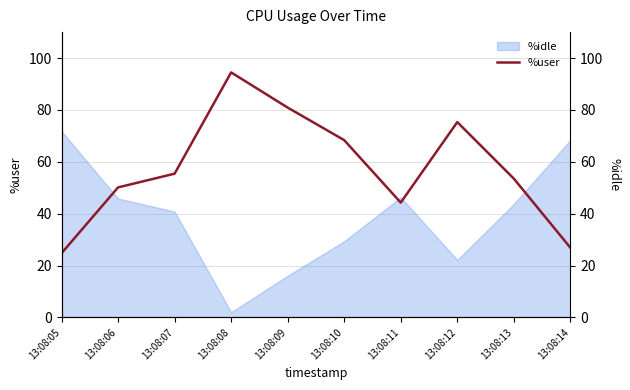

At which label is the value closest to 59?

13:08:07